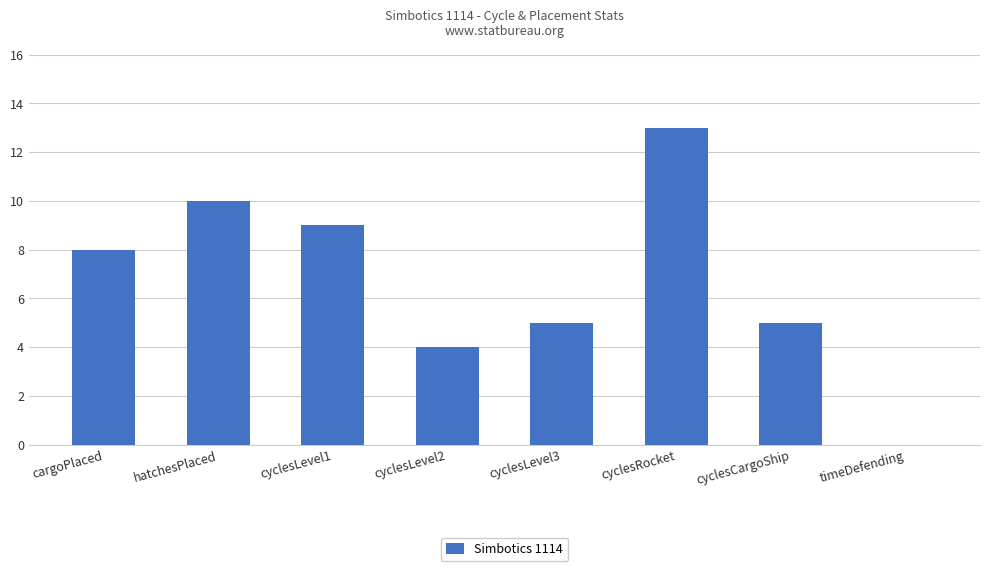

Which label corresponds to the largest value in the chart?

cyclesRocket